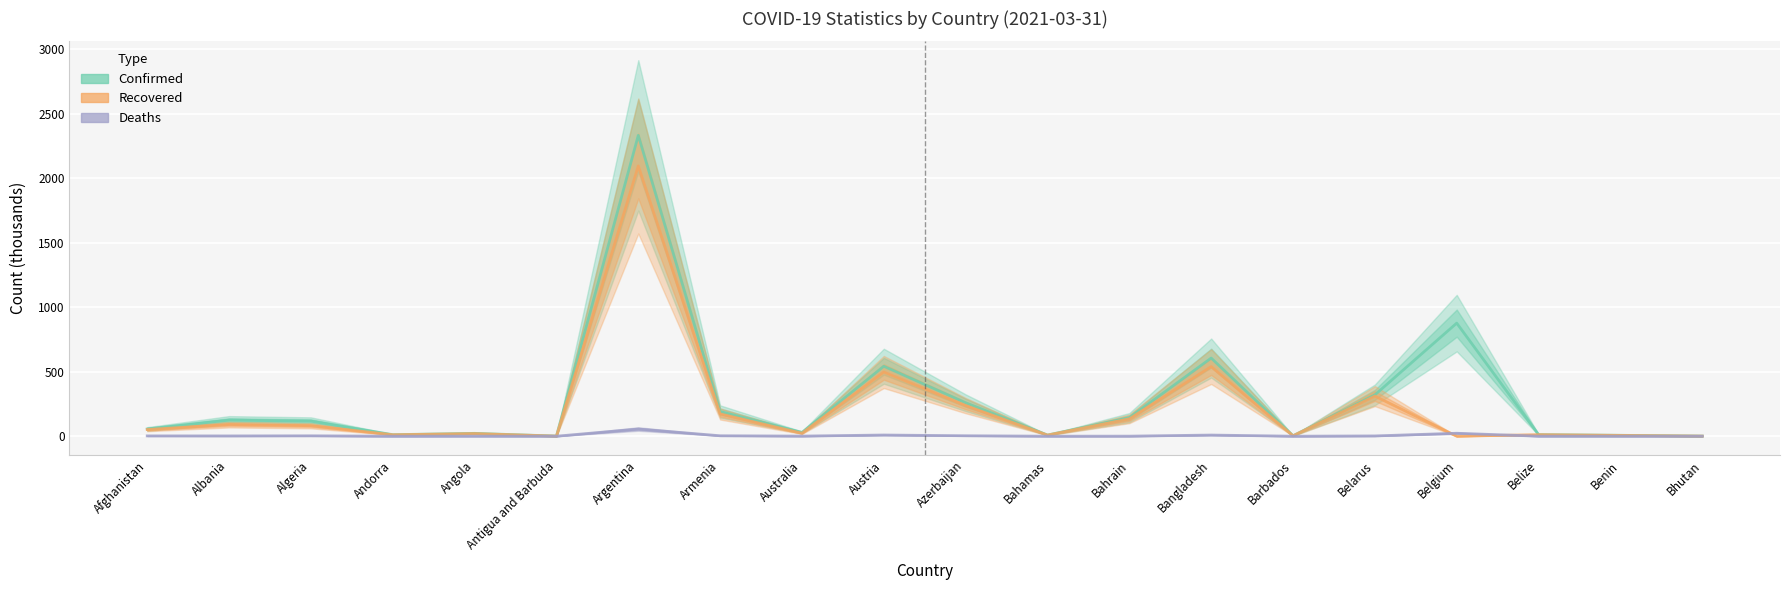

Reading left to right, transcribe all the data shown in this chart.

Confirmed: 56.4	124.7	117.1	11.9	22.2	1.1	2332.8	191.5	29.3	542.5	259.5	9.1	143.6	605.9	3.6	320.6	876.8	12.4	7.1	0.9
Recovered: 51.5	90.6	81.4	11.3	20.4	0.8	2095.9	172.6	23.0	497.8	237.3	8.6	134.4	539.9	3.5	311.0	0.0	12.1	6.5	0.9
Deaths: 2.5	2.2	3.1	0.1	0.5	0.0	55.7	3.5	0.9	9.3	3.5	0.2	0.5	9.0	0.0	2.2	23.0	0.3	0.1	0.0